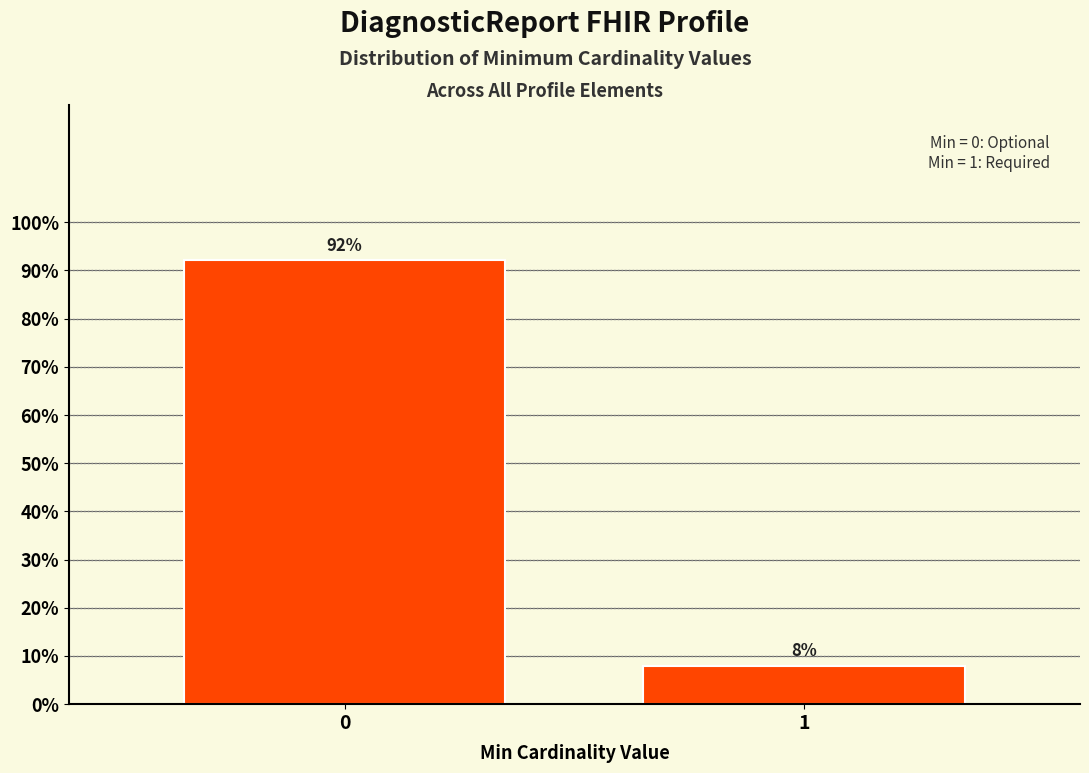

What is the sum of all values?

100.0